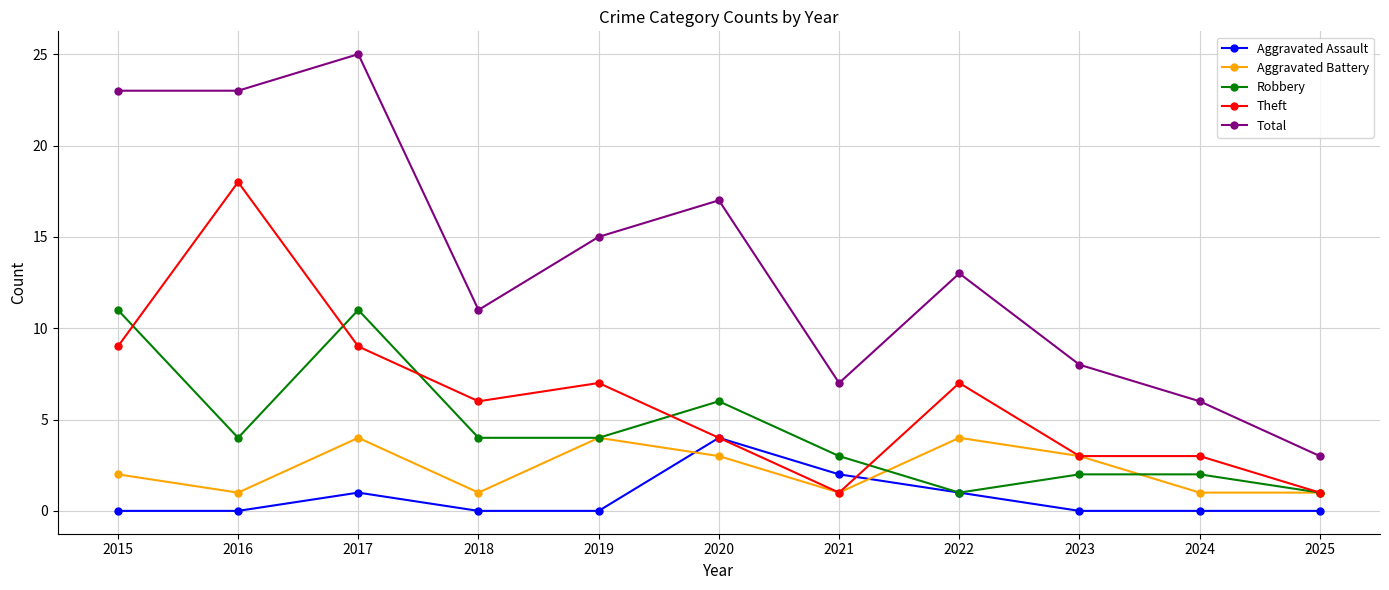

At which category is the sum across all series the highest?

2017